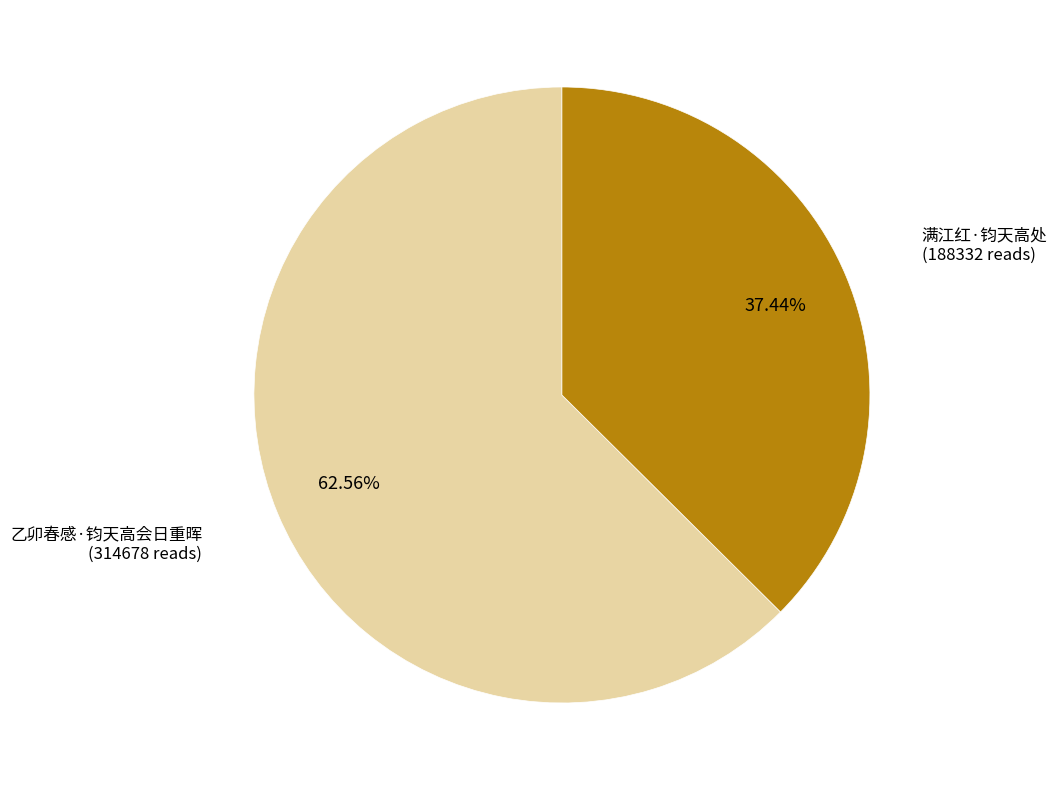

Which category accounts for the majority?

乙卯春感·钧天高会日重晖